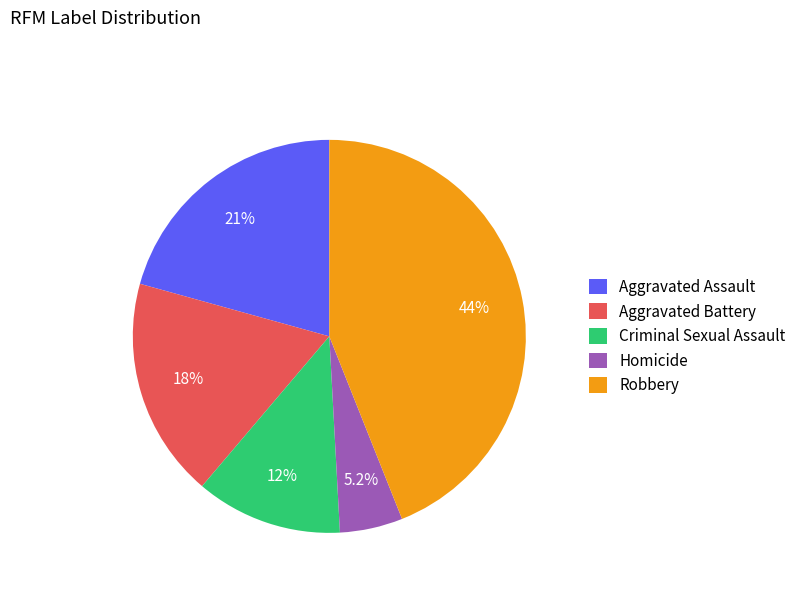

Count the number of slices in the pie.

5